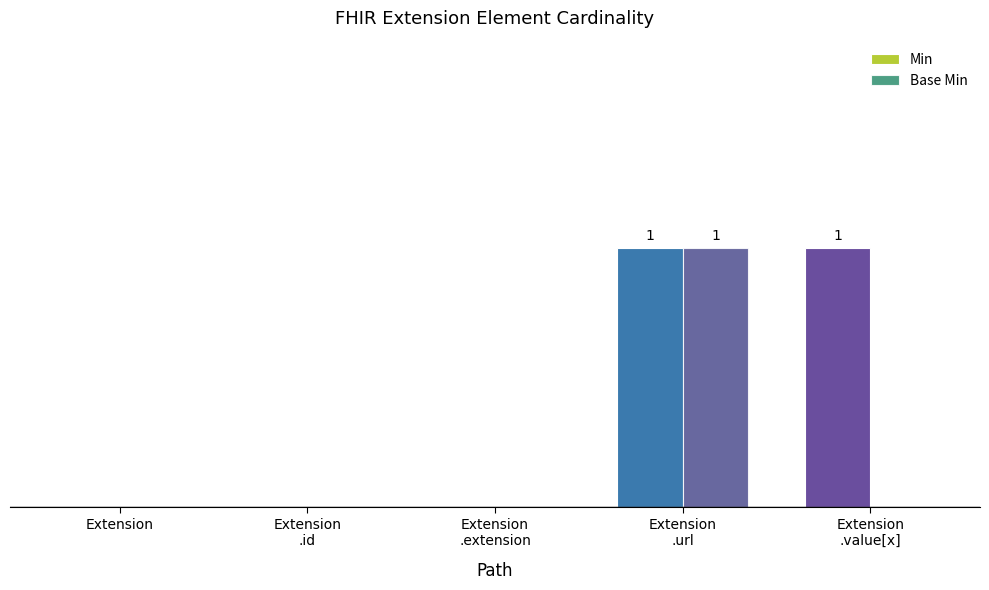

Is it true that Min equals 0 at Extension?

True